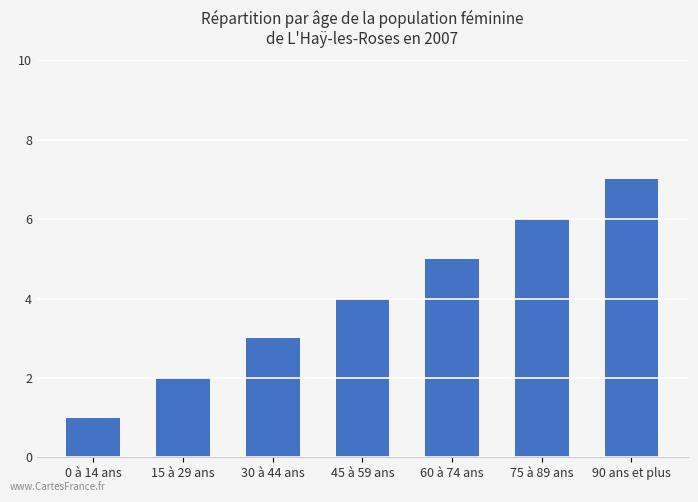

What is the difference between the second highest and second lowest values?

4